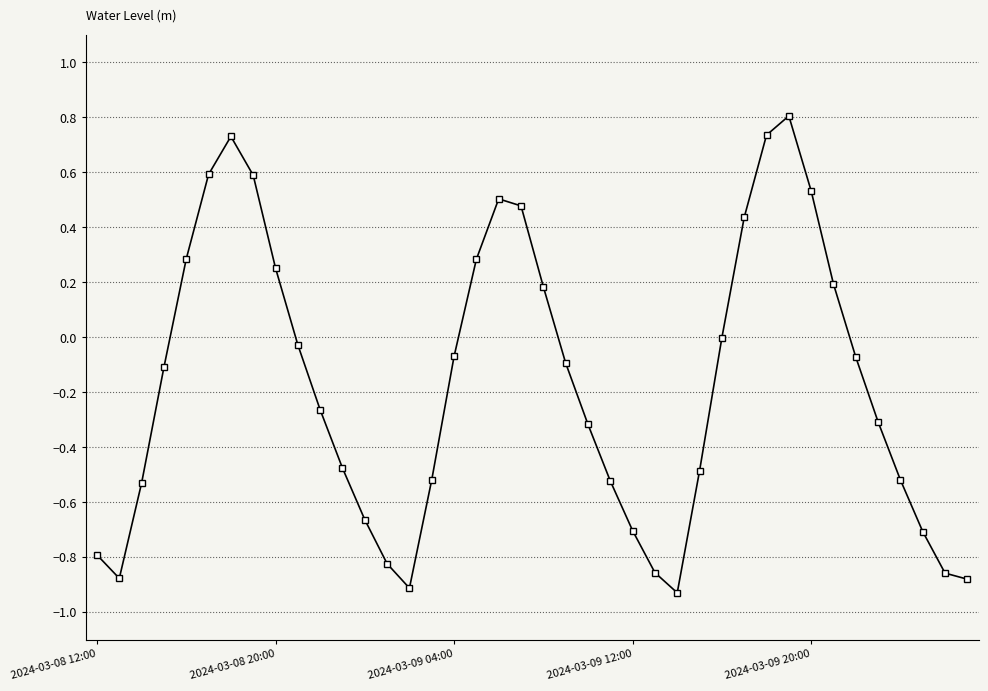

How many categories are shown in the chart?

40